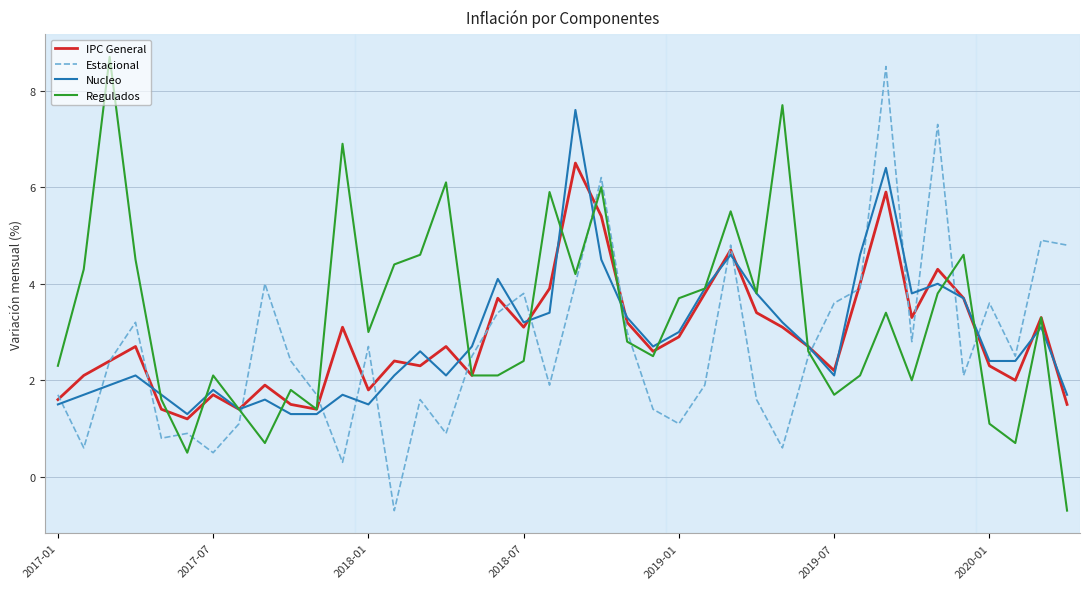

What is the minimum value for Nucleo?

1.3